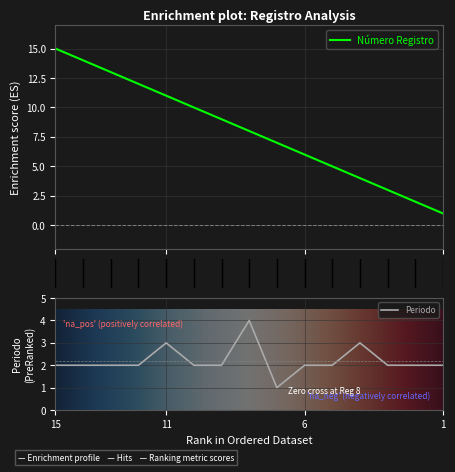

The value of Periodo at 6 is 1. True or false?

False